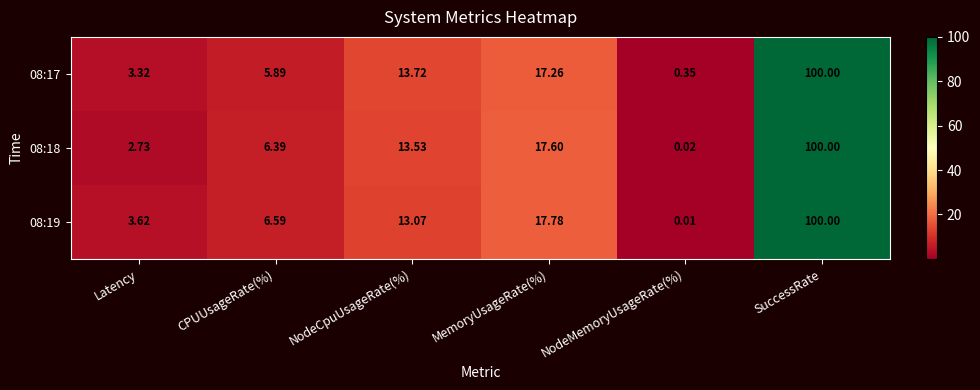

Which category has the highest value across all series?

SuccessRate